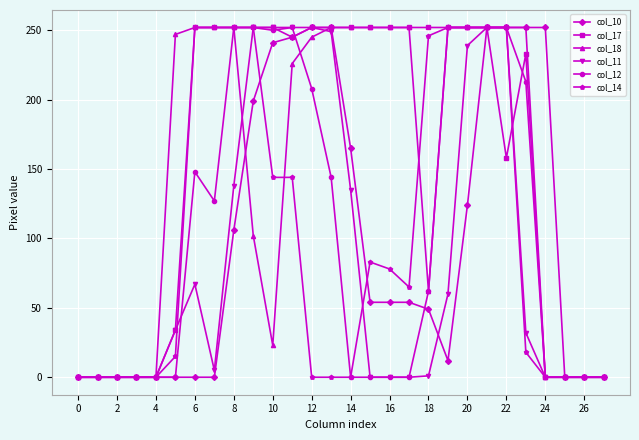

How many interior local valleys does the col_10 series have?

1